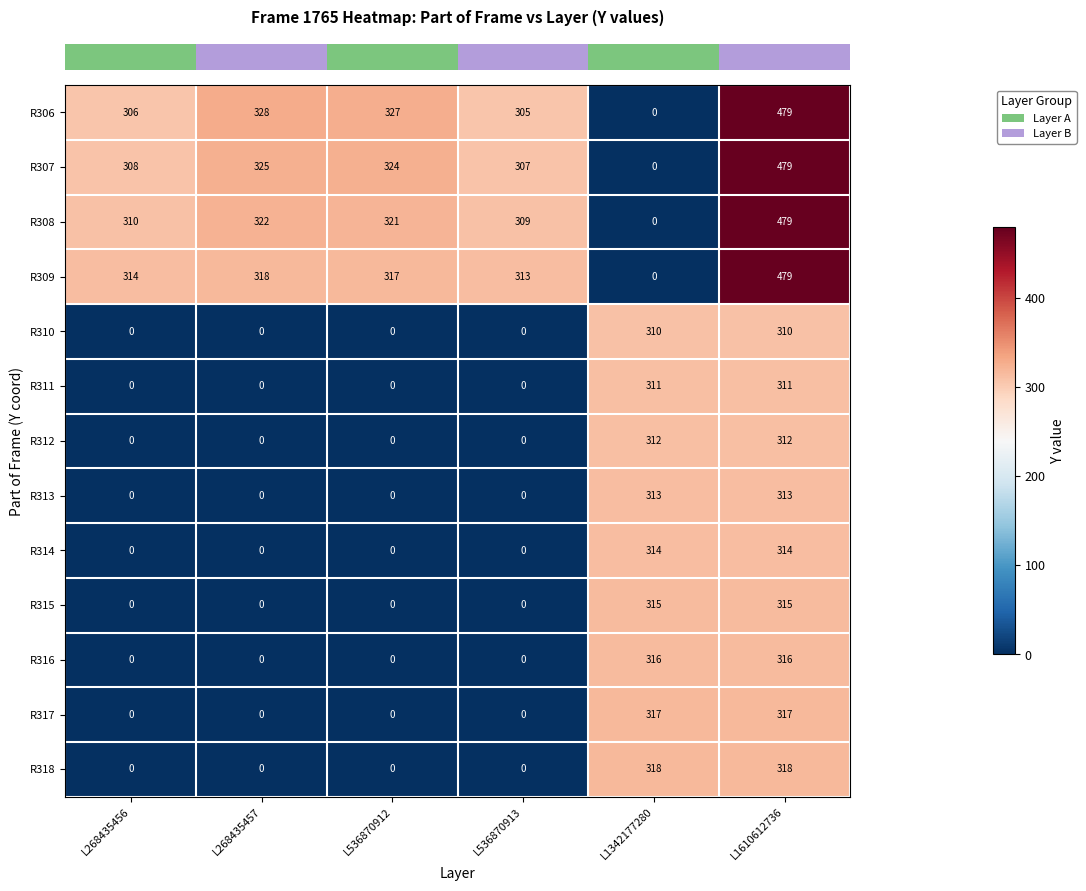

Count the R314 values in the range 0 to 314.

6